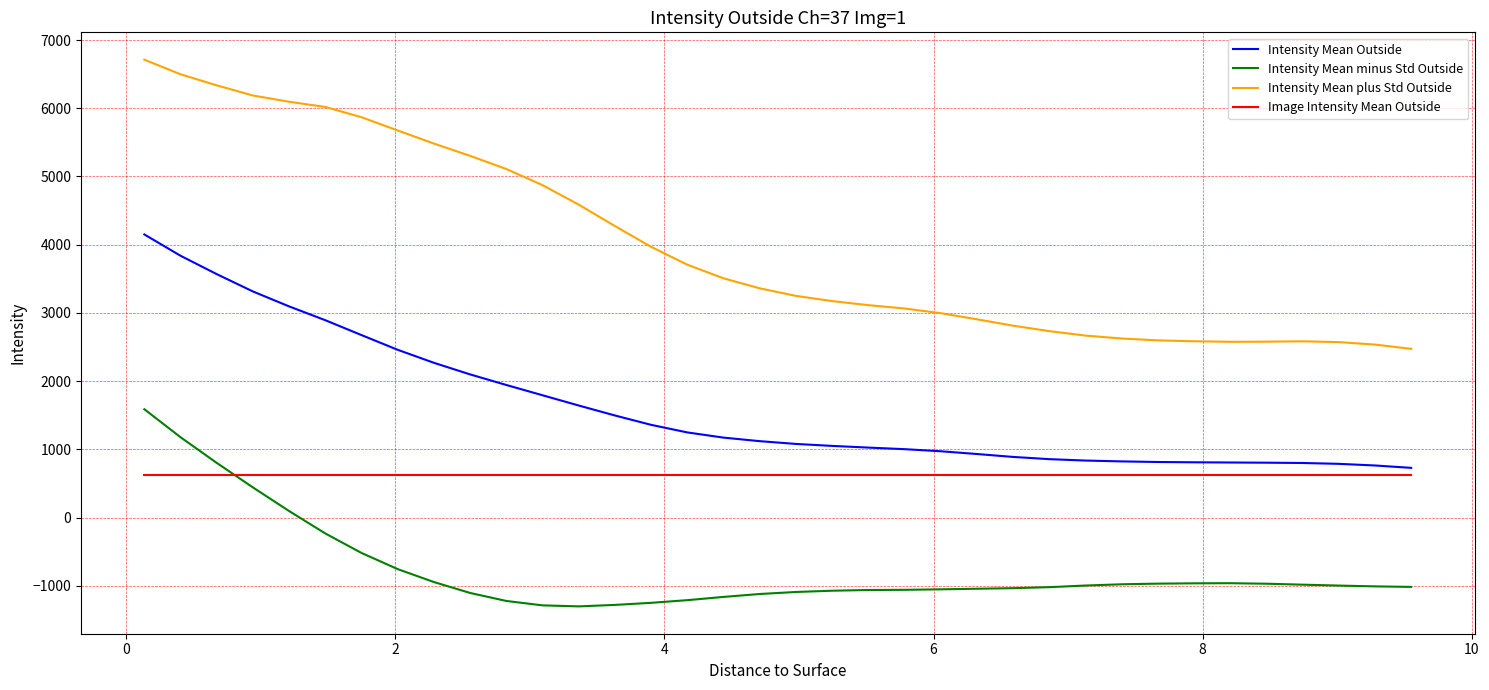

Which series has the largest range (max minus min)?

Intensity Mean plus Std Outside